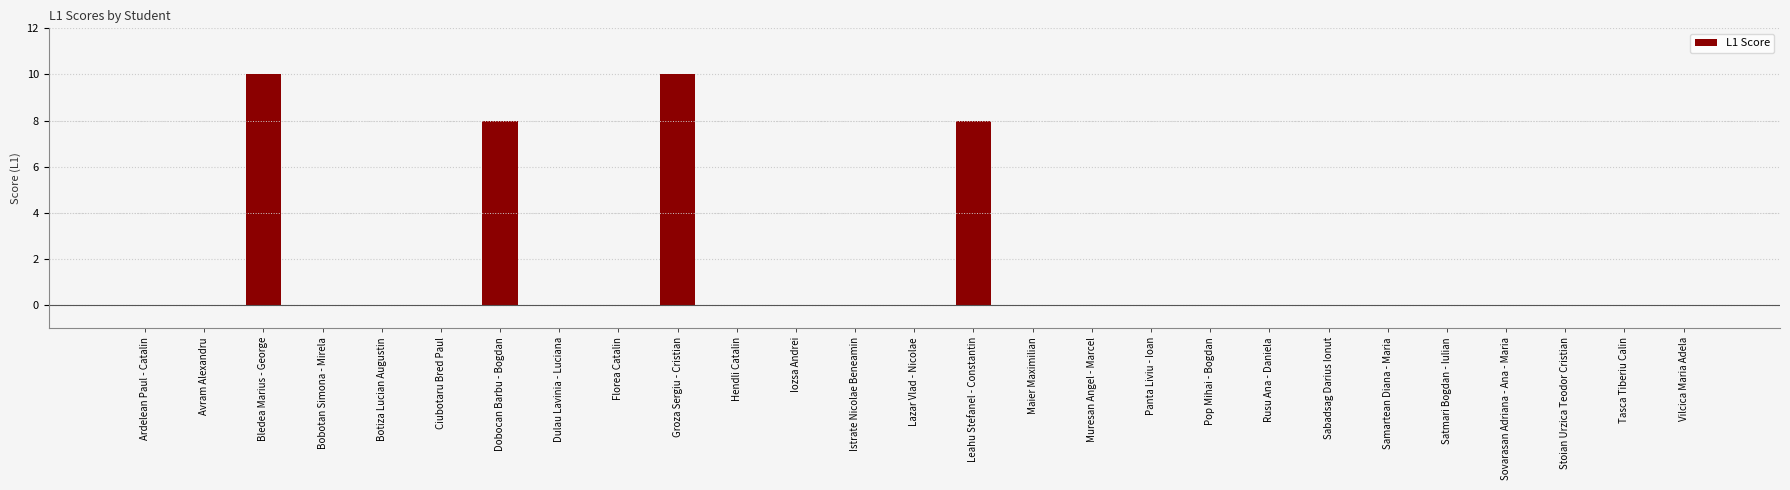

What is the sum of all values?

36